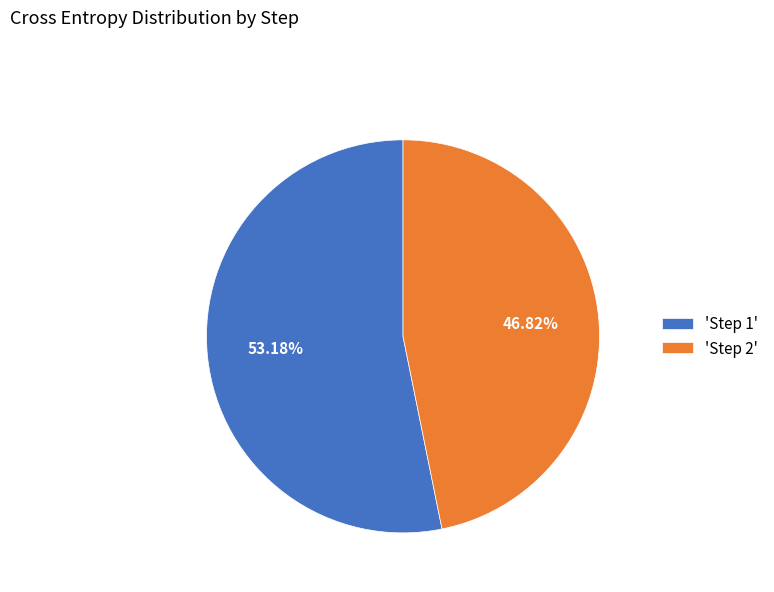

Count the number of slices in the pie.

2